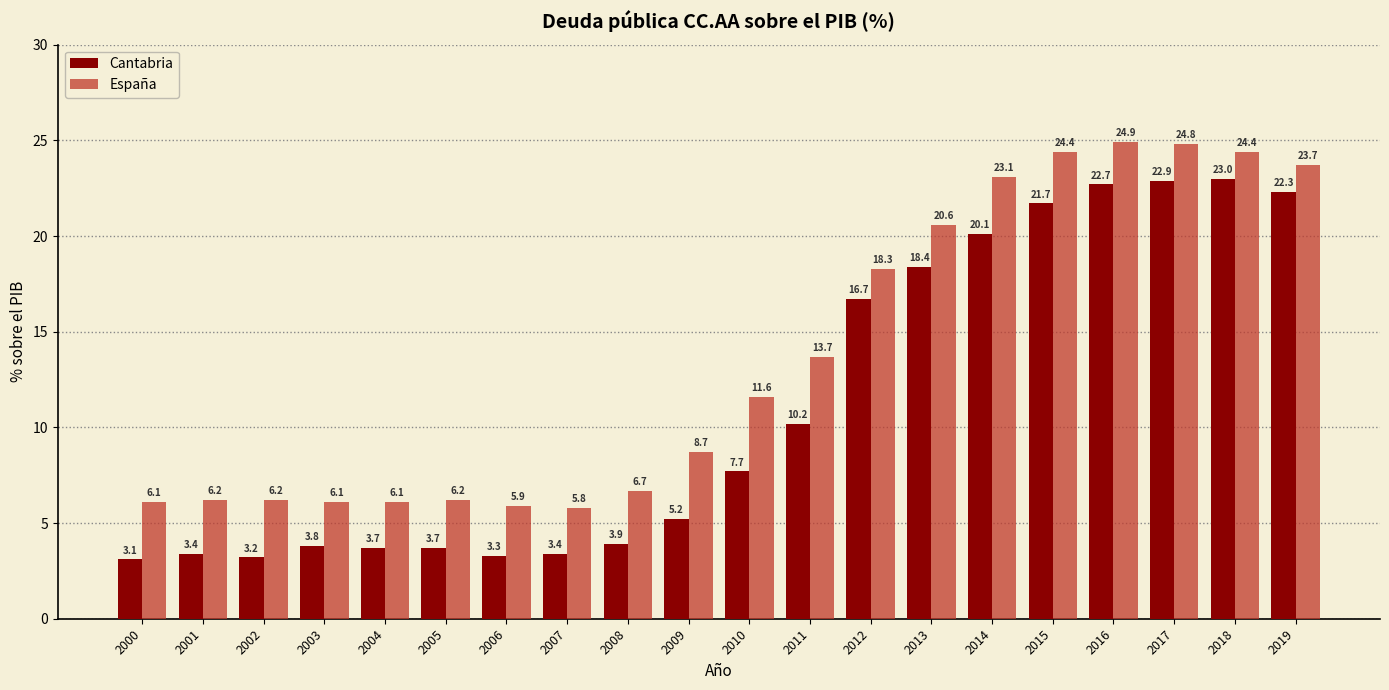

How many bars are there in total?

40